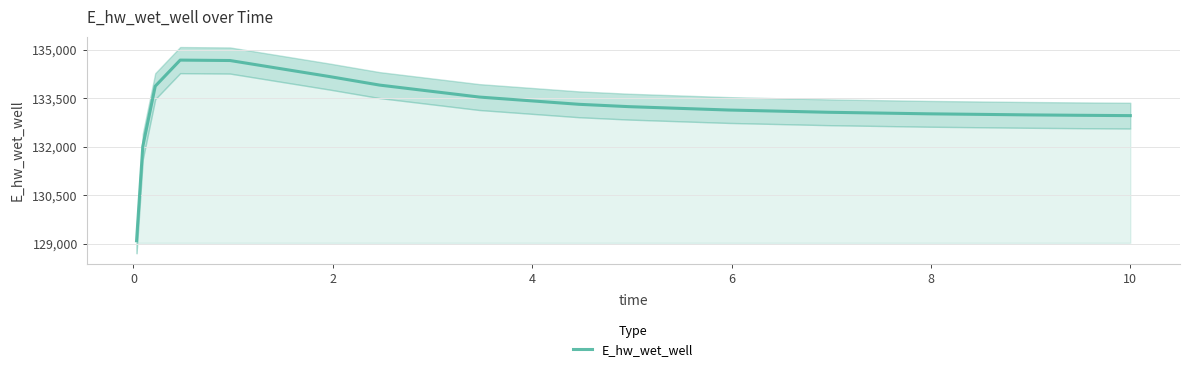

What is the maximum value shown in the chart?

134686.5